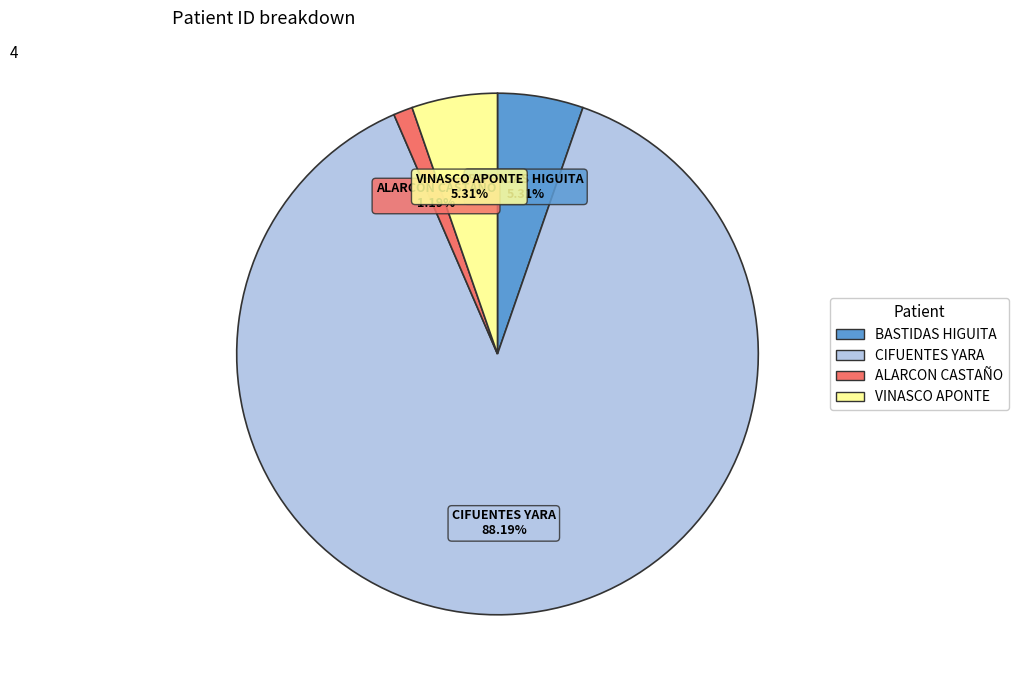

How many segments does this pie chart have?

4